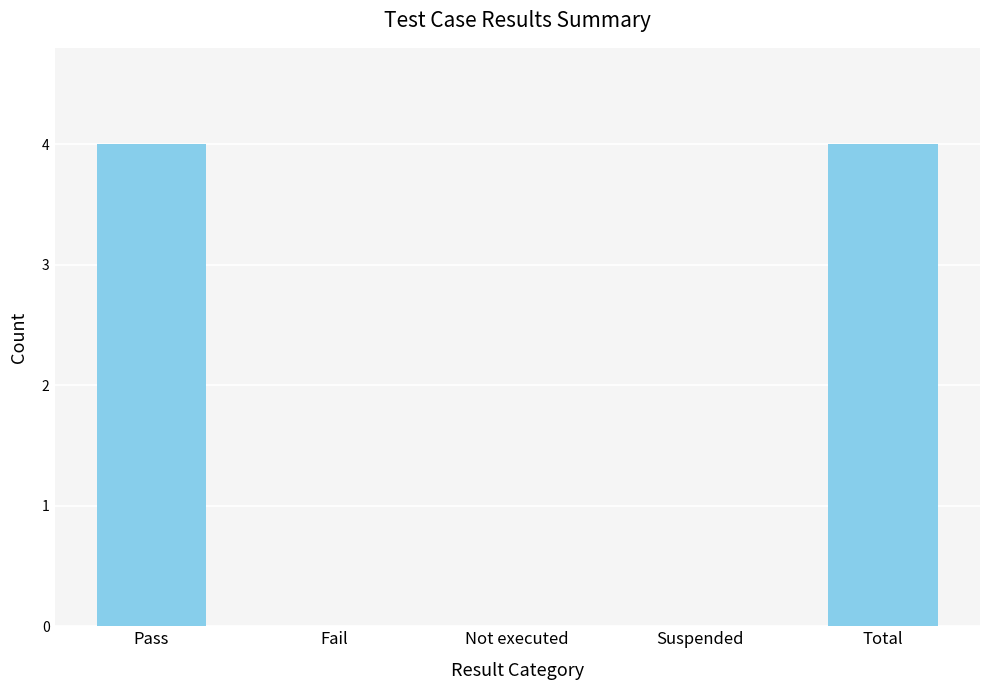

Which has a higher value, Pass or Not executed?

Pass